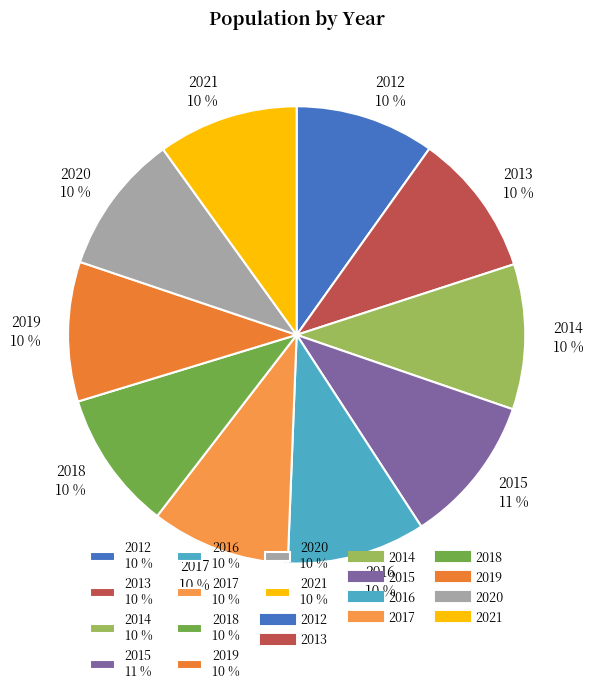

To the nearest percent, what portion does 2015 11 % represent?

11%